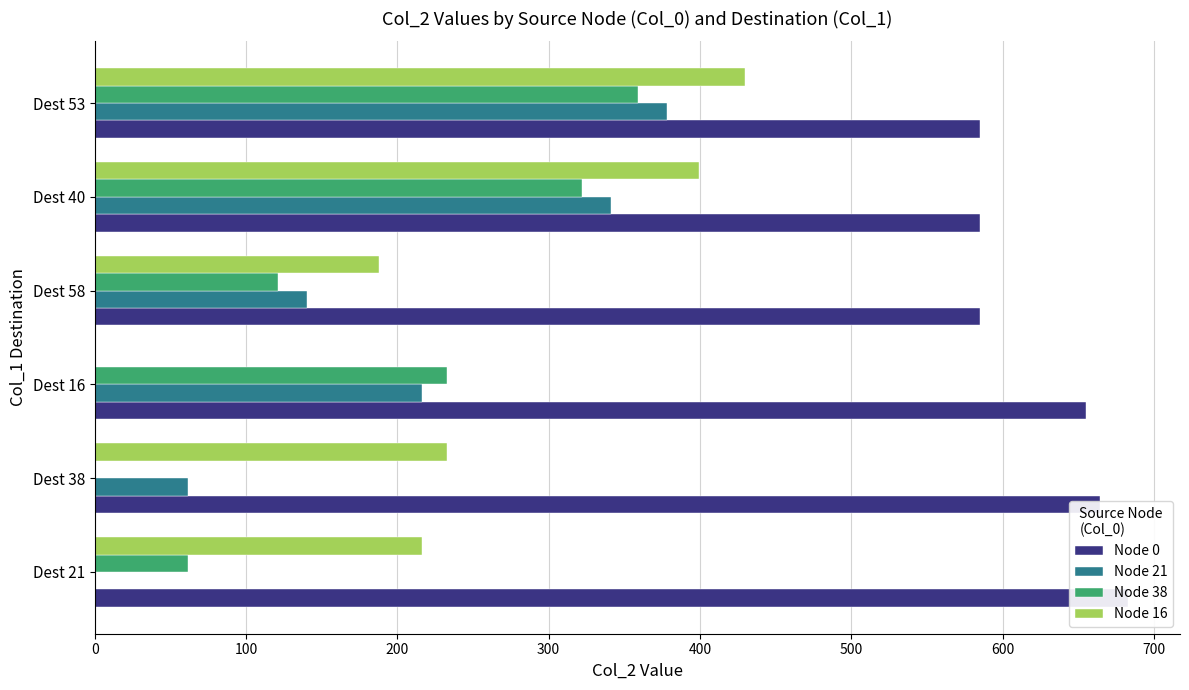

What is the spread (max minus min) of values at Dest 40?

263